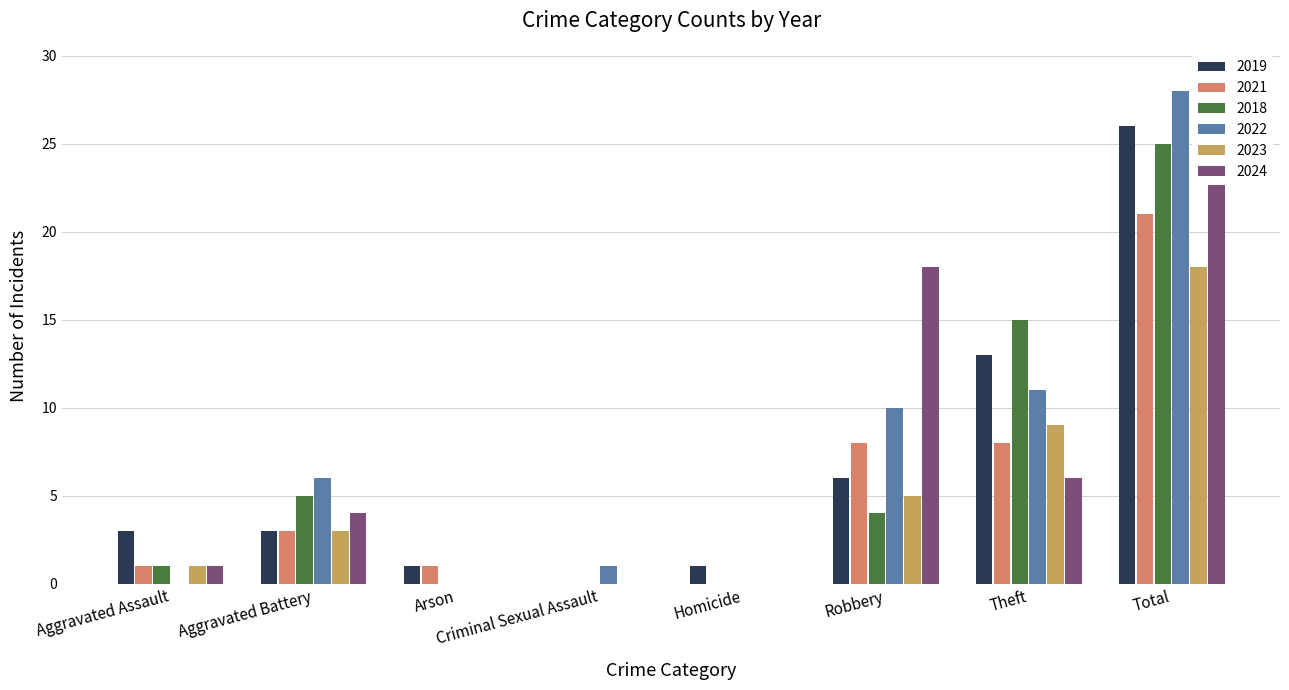

What is the label of the 1st bar from the left?

Aggravated Assault